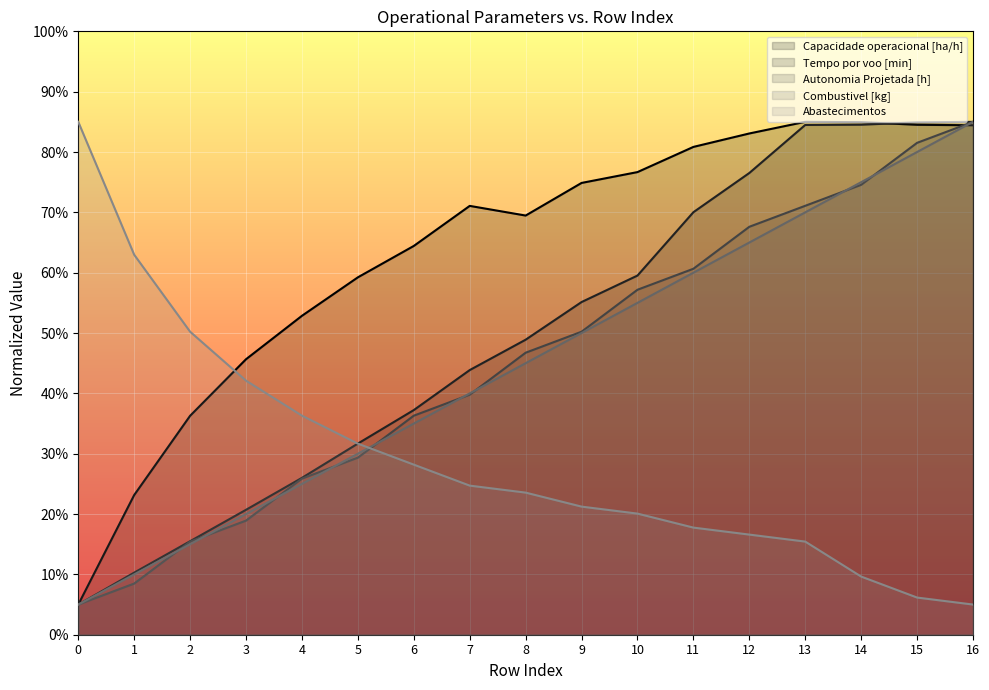

Reading left to right, what are all the values shown in this chart?

Capacidade operacional [ha/h]: 5.0	23.2	36.3	45.7	52.9	59.2	64.4	71.1	69.5	74.9	76.7	80.8	83.1	85.0	84.9	84.5	84.4
Tempo por voo [min]: 5.0	10.3	15.5	20.7	26.0	31.7	37.2	43.9	48.9	55.1	59.5	70.0	76.5	84.5	84.5	84.9	85.0
Autonomia Projetada [h]: 5.0	8.5	15.4	18.9	25.9	29.3	36.3	39.8	46.7	50.2	57.2	60.7	67.6	71.1	74.6	81.5	85.0
Combustivel [kg]: 5.0	10.0	15.0	20.0	25.0	30.0	35.0	40.0	45.0	50.0	55.0	60.0	65.0	70.0	75.0	80.0	85.0
Abastecimentos: 85.0	63.0	50.2	42.1	36.3	31.7	28.2	24.7	23.6	21.2	20.1	17.8	16.6	15.4	9.6	6.2	5.0